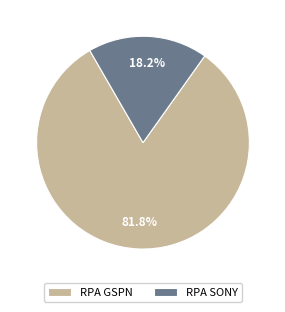

To the nearest percent, what is the average slice percentage?

50%